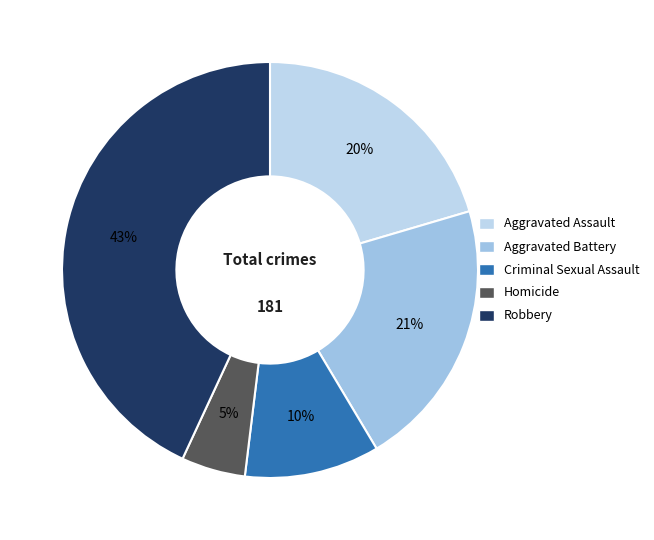

To the nearest percent, what is the difference between the largest and smallest slice percentages?

38%